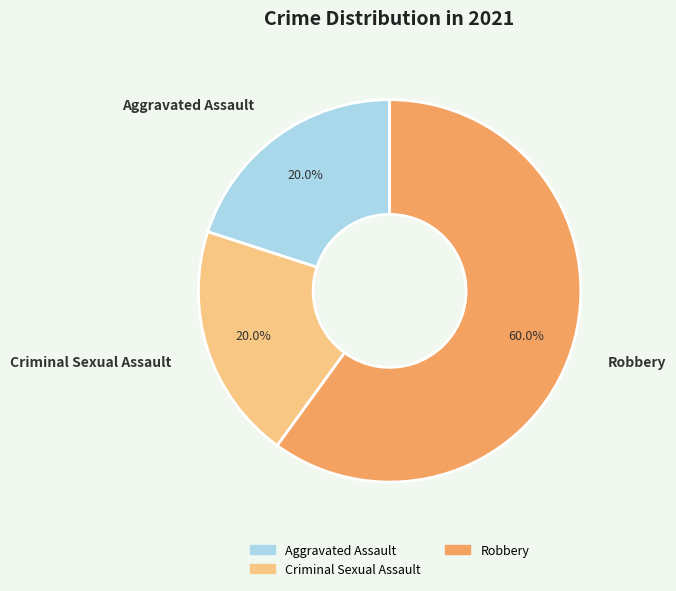

Does Robbery represent more than half of the total?

Yes